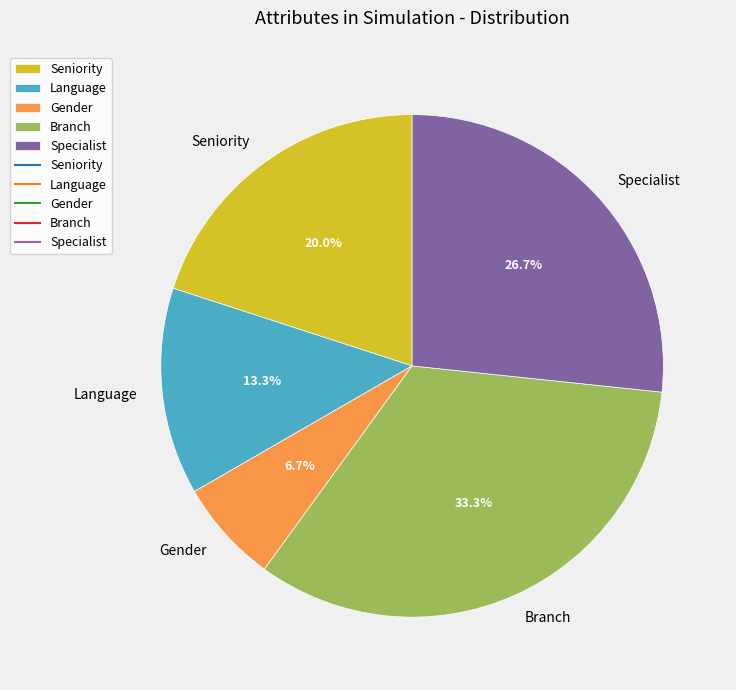

How many slices are in this pie chart?

5